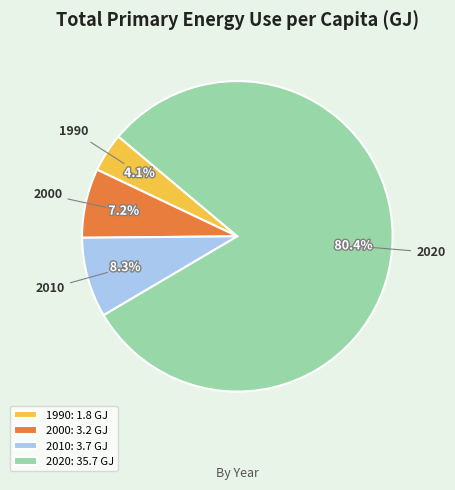

Which has a higher value, 2010 or 2000?

2010